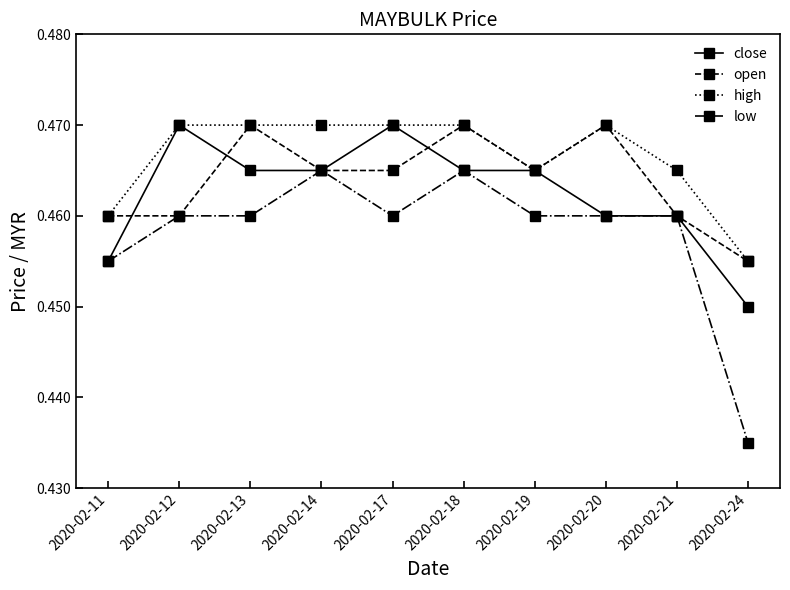

Does the chart display data point markers on the line(s)?

Yes